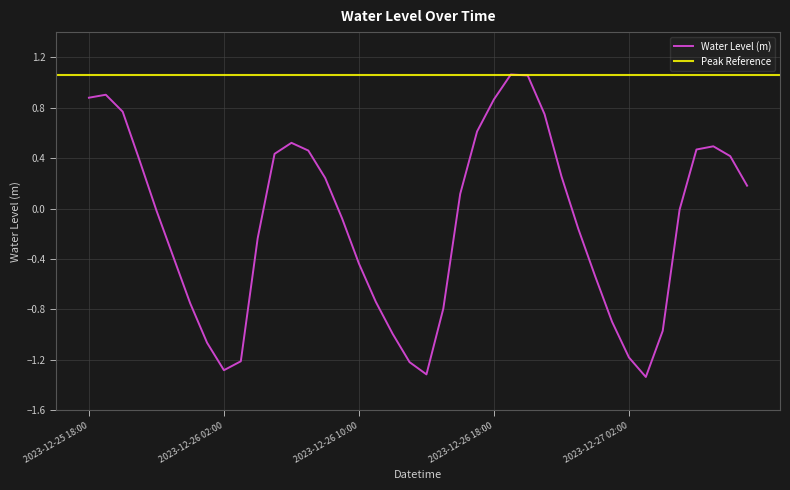

Does the chart display data point markers on the line(s)?

No